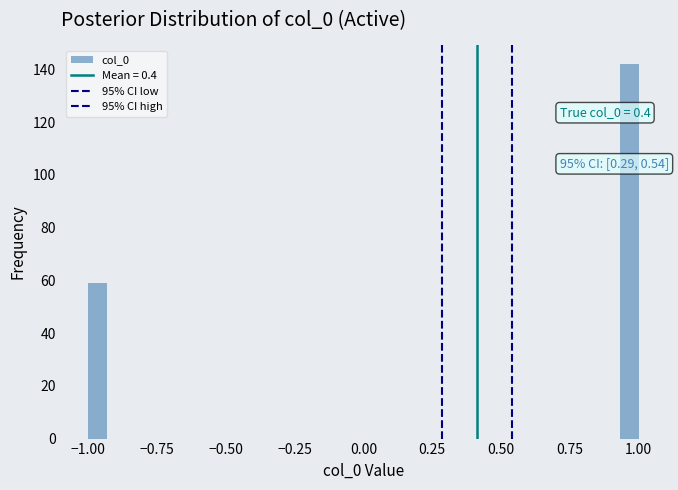

Around what value on the x-axis is the tallest bar? Give the approximate position of its centre, as read against the axis.

0.95